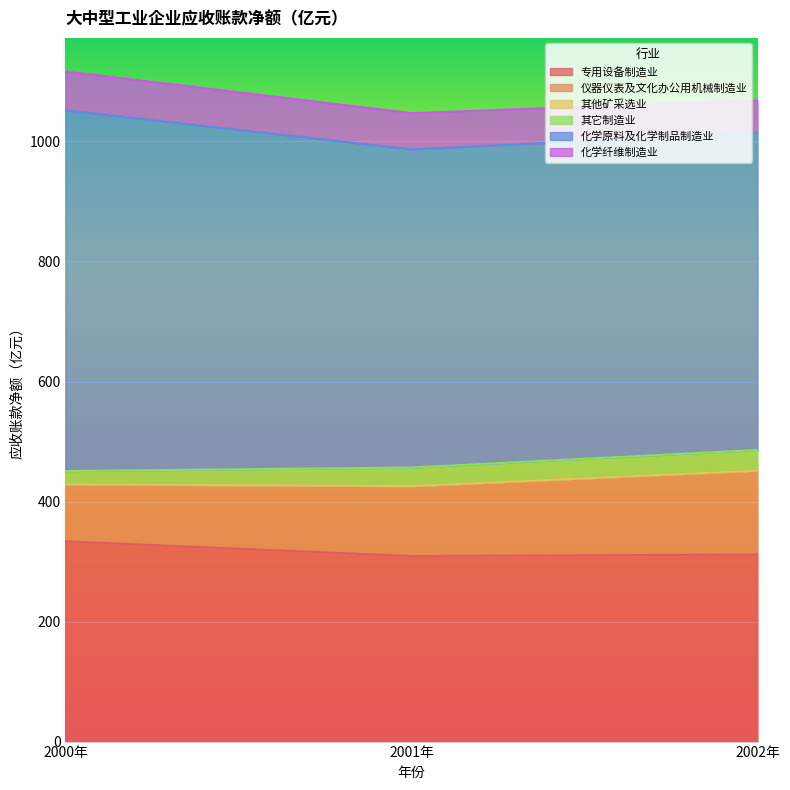

What value does the 专用设备制造业 series have at 2002年?

311.7